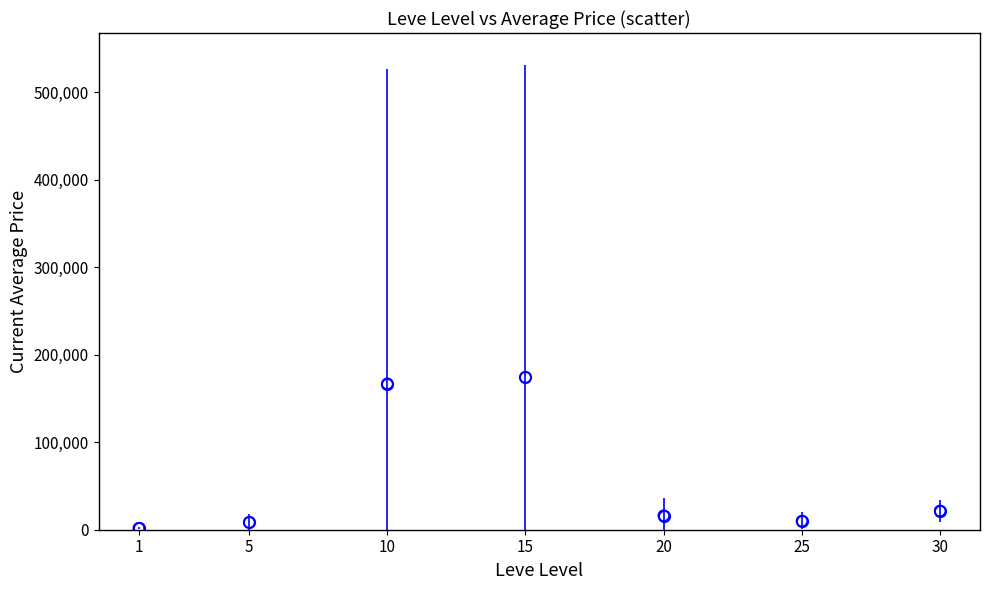

What is the range of Y values (max minus min)?

172476.8